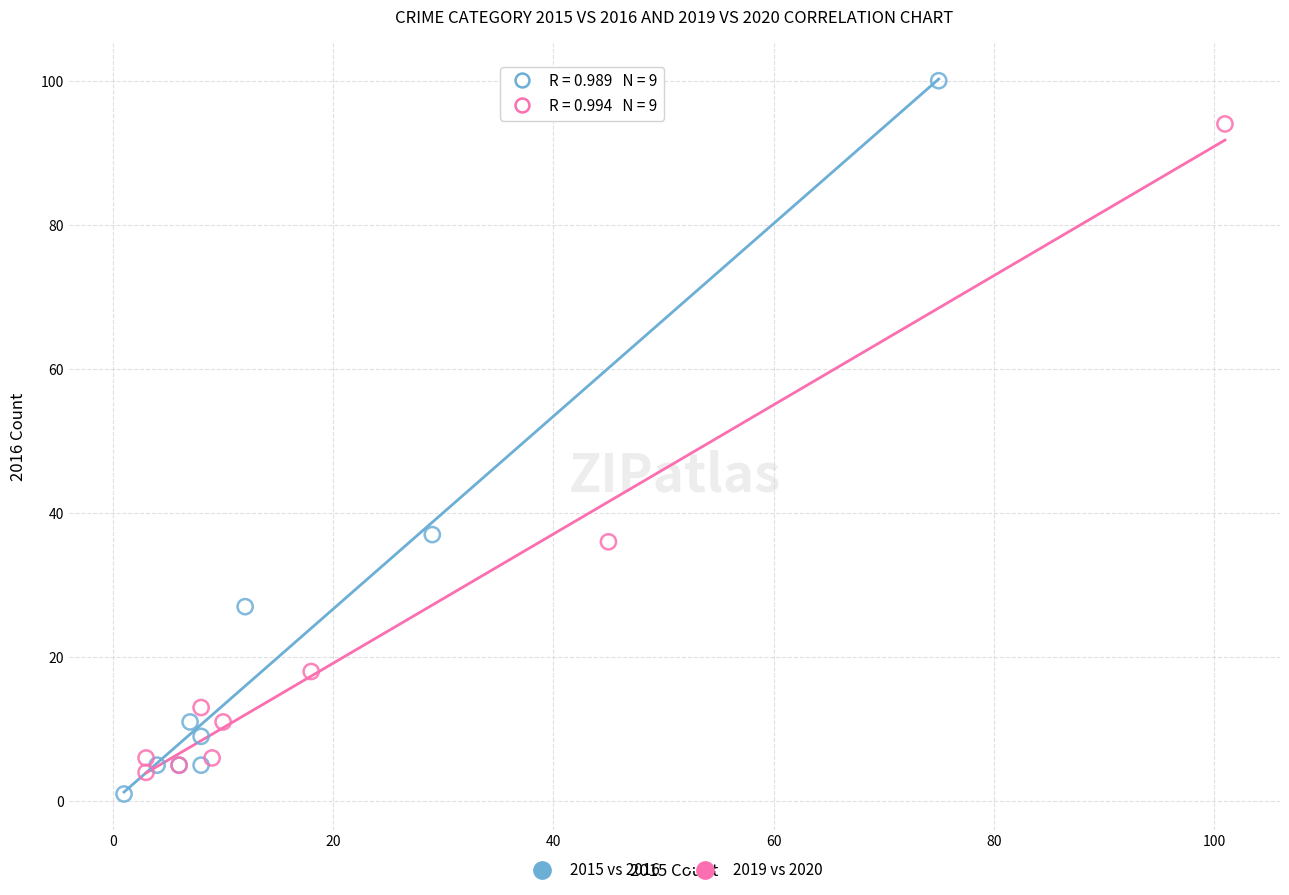

Which series reaches the minimum Y coordinate?

2015 vs 2016